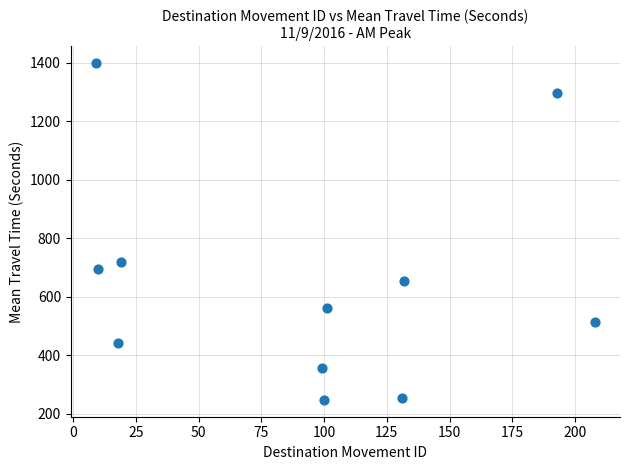

What Y value in the scatter plot is closest to 823?

720